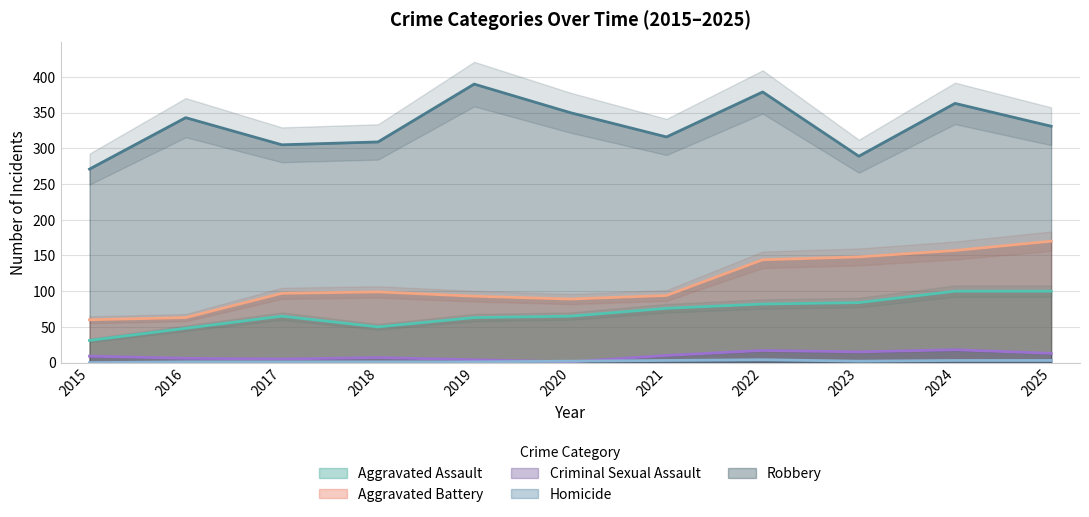

At how many categories does at least one series exceed 341?

5